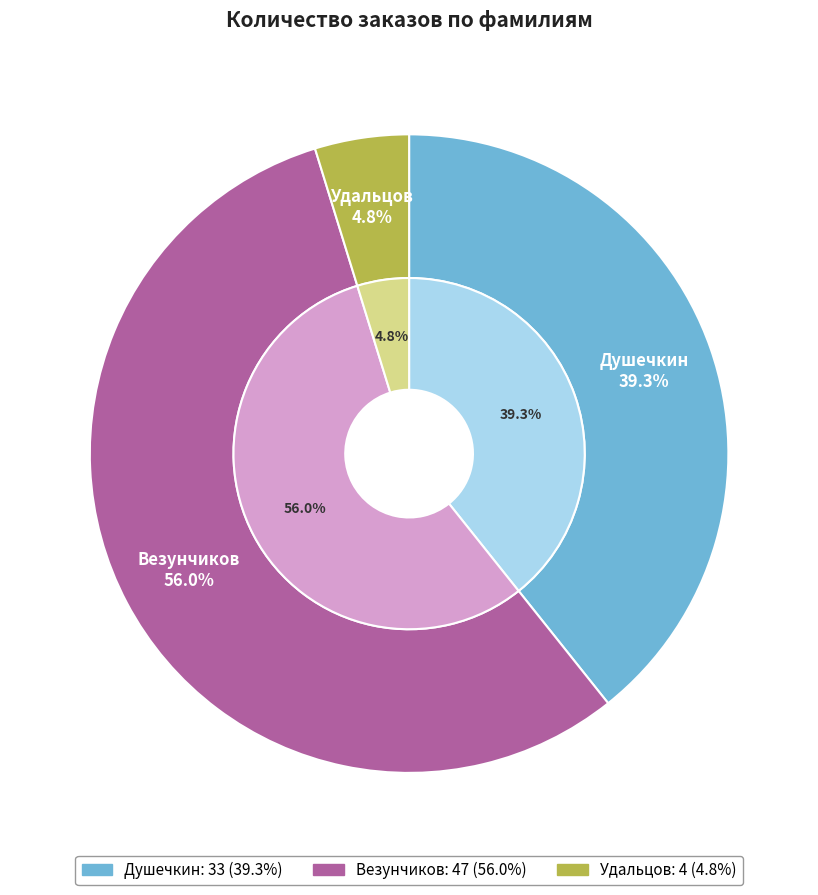

Is there any slice that represents more than half of the pie?

Yes